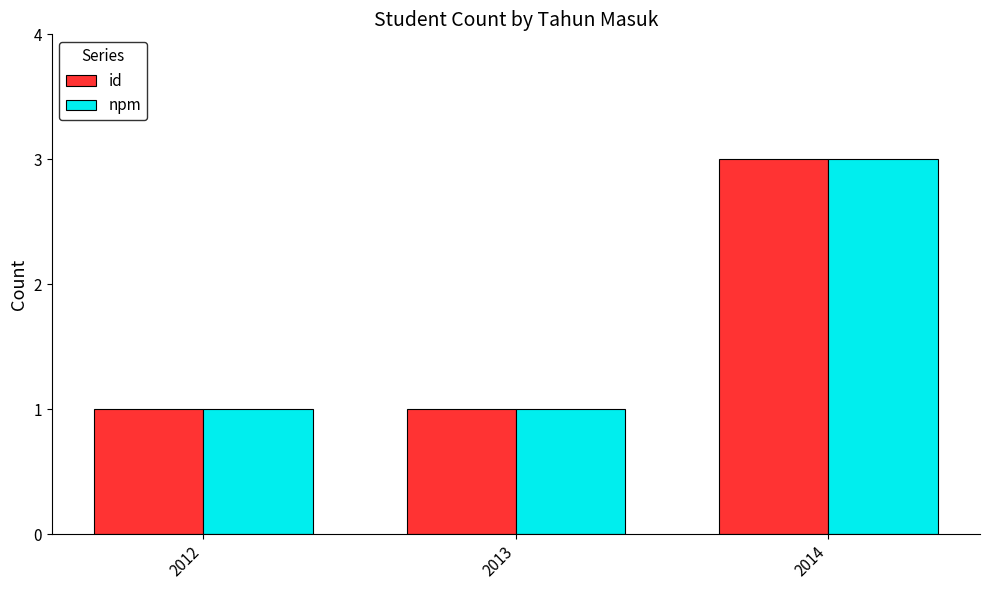

What is the difference between the maximum and minimum values in the npm series?

2